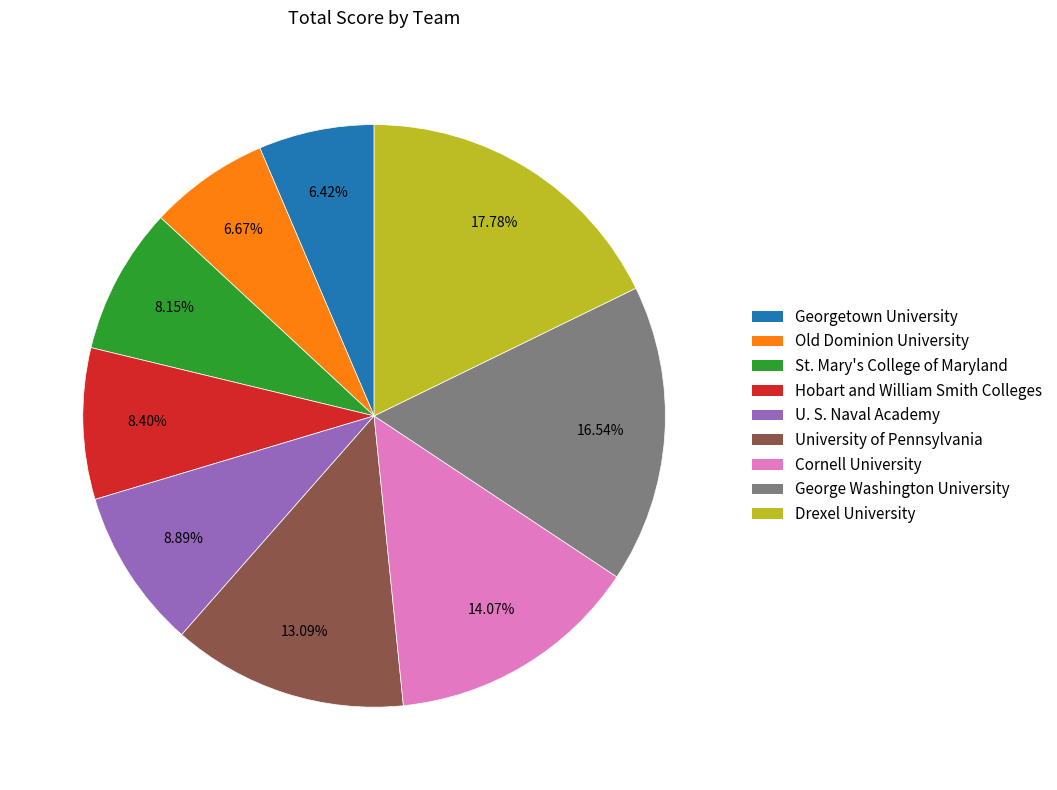

Is the sum of Hobart and William Smith Colleges and Cornell University greater than half?

No